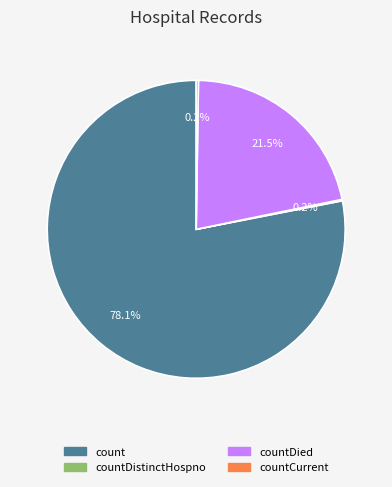

Is there any slice that represents more than half of the pie?

Yes